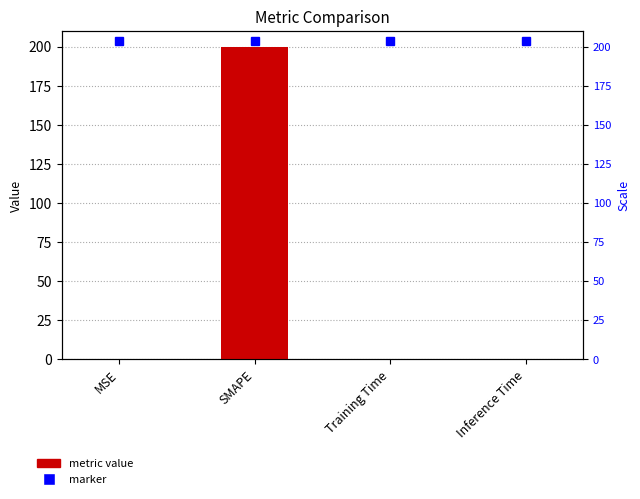

How many bars are there in total?

4